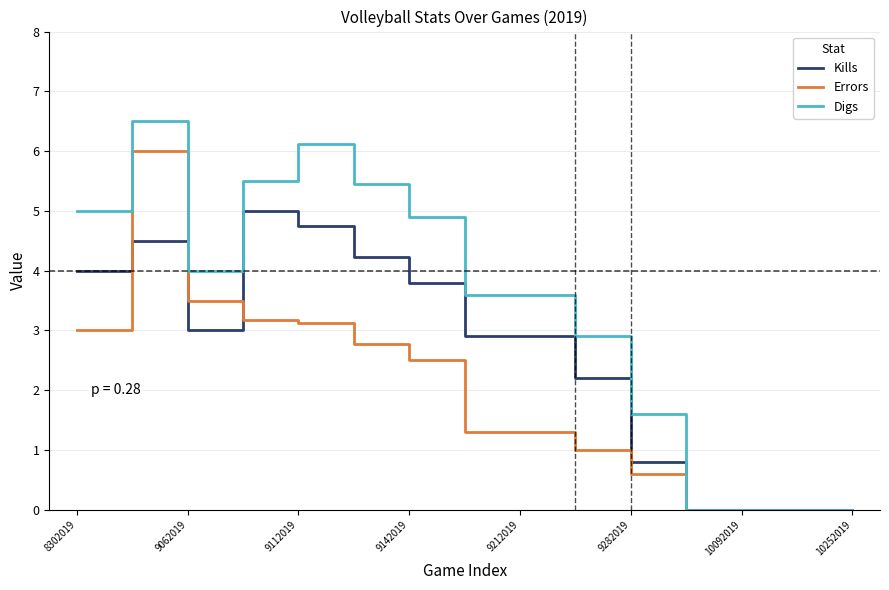

Which series has the largest total across all categories?

Digs